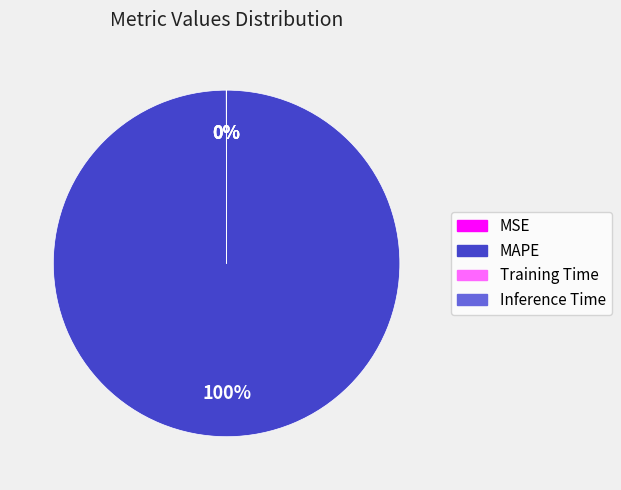

To the nearest percent, what is the average slice percentage?

25%